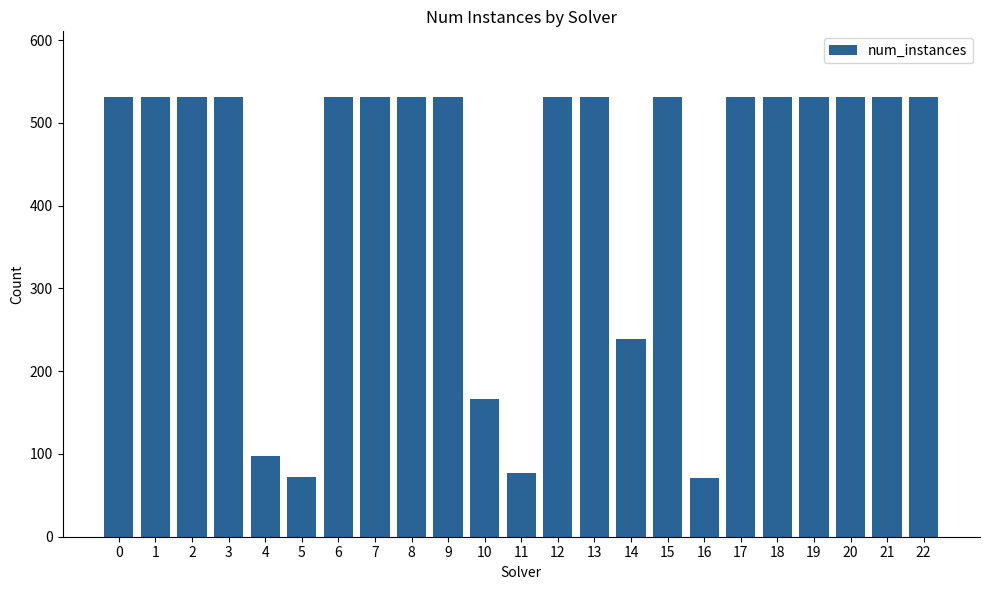

Count the number of categories in the chart.

23